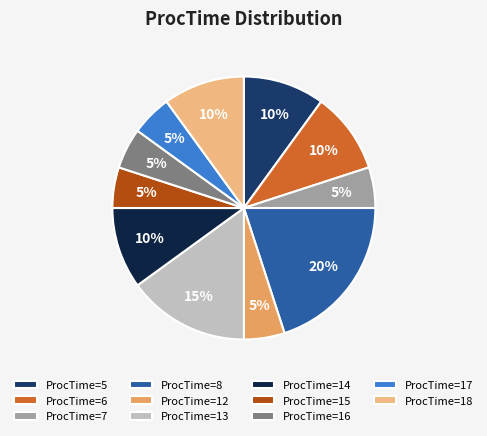

Which category has the biggest portion of the pie?

ProcTime=8